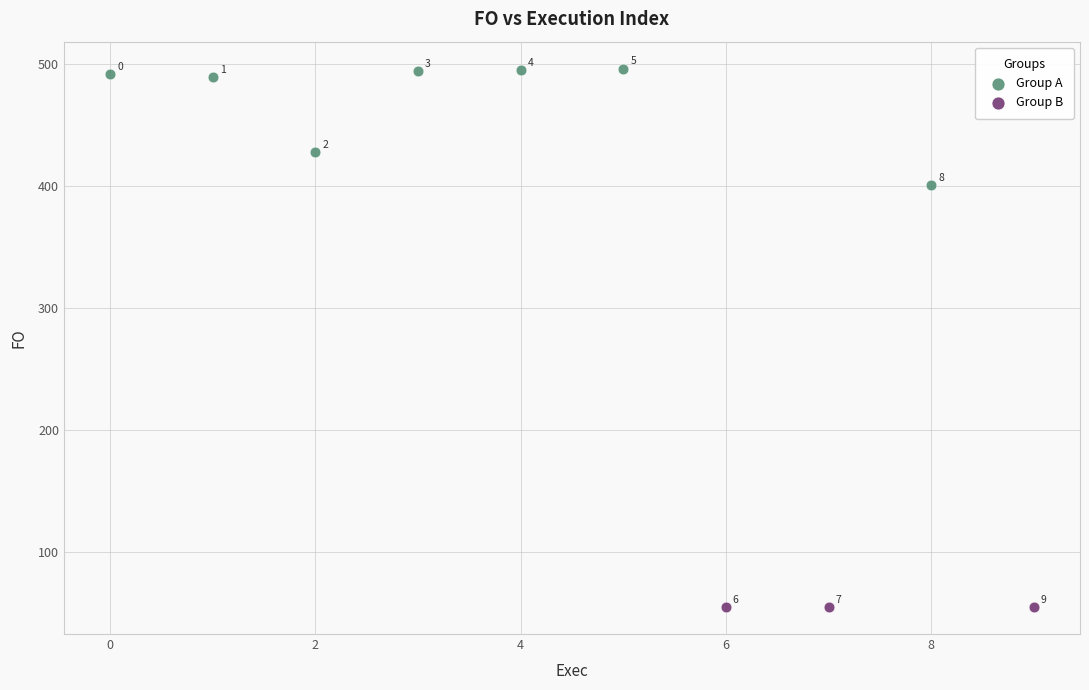

Which series contains the lowest Y value?

Group B